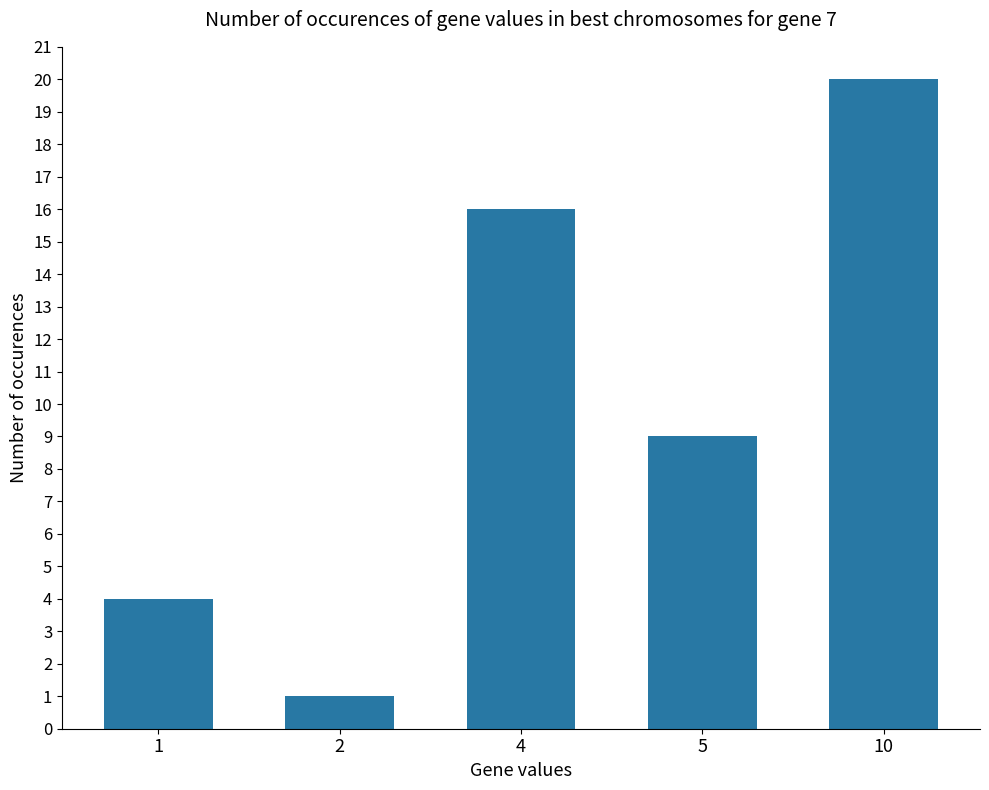

Reading right to left, extract all data points from this chart.

20	9	16	1	4